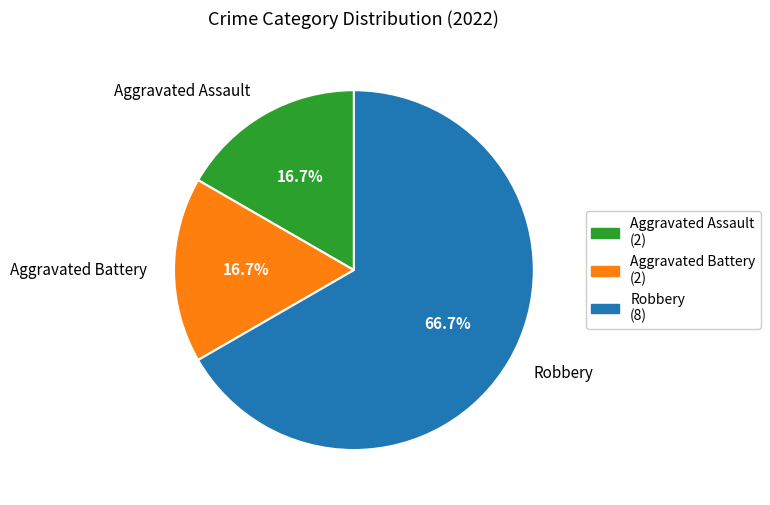

Does Robbery account for over 50% of the chart?

Yes